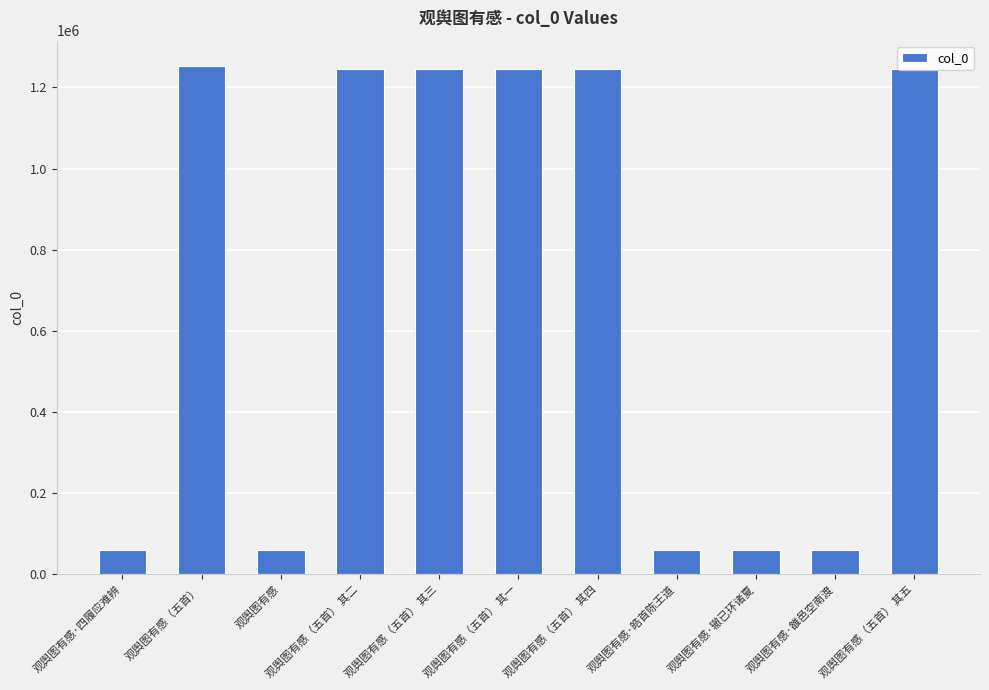

Are the bars grouped side by side (vs. stacked)?

No